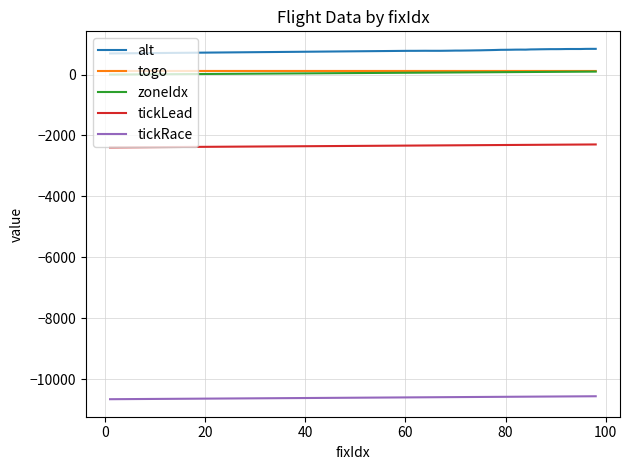

Does the chart have visible grid lines?

Yes